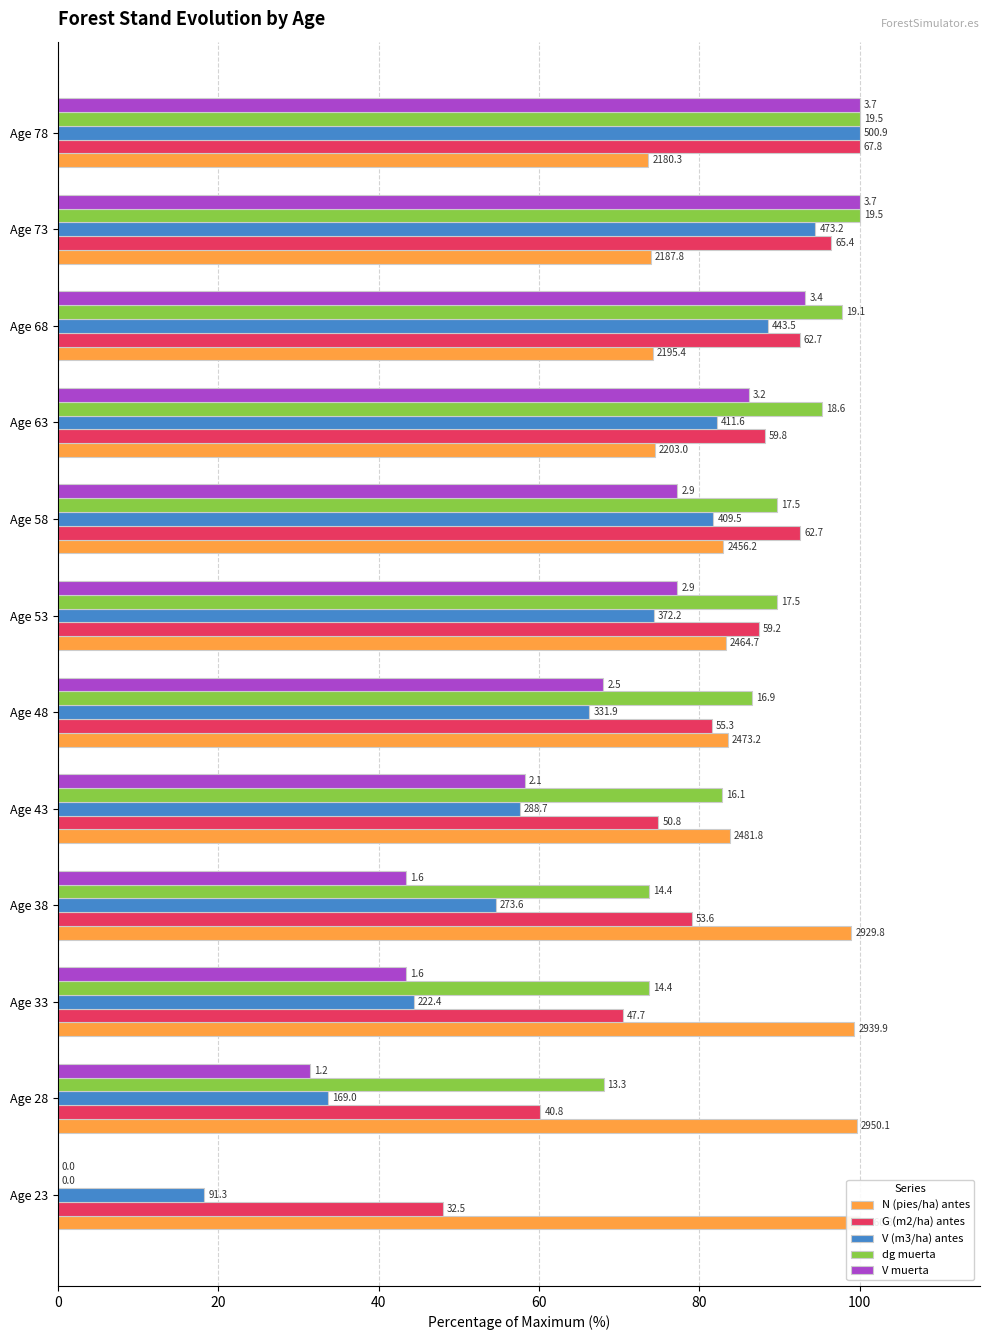

Does the chart contain stacked bars?

No